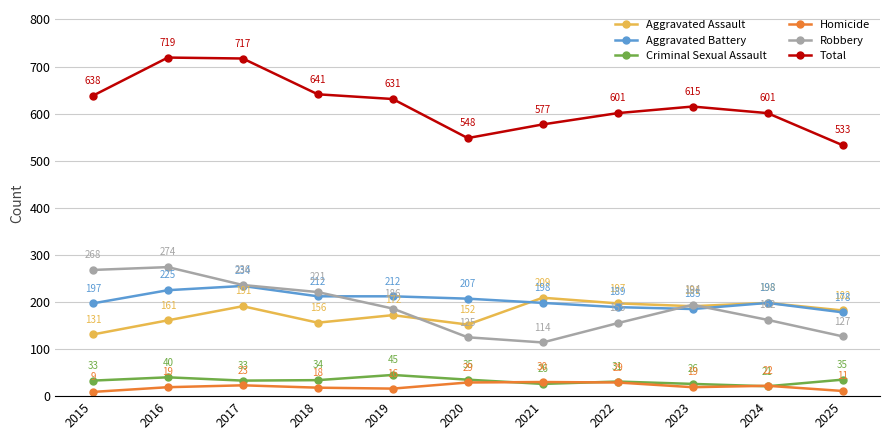

Rank the series at 2019 from lowest to highest value.

Homicide, Criminal Sexual Assault, Aggravated Assault, Robbery, Aggravated Battery, Total